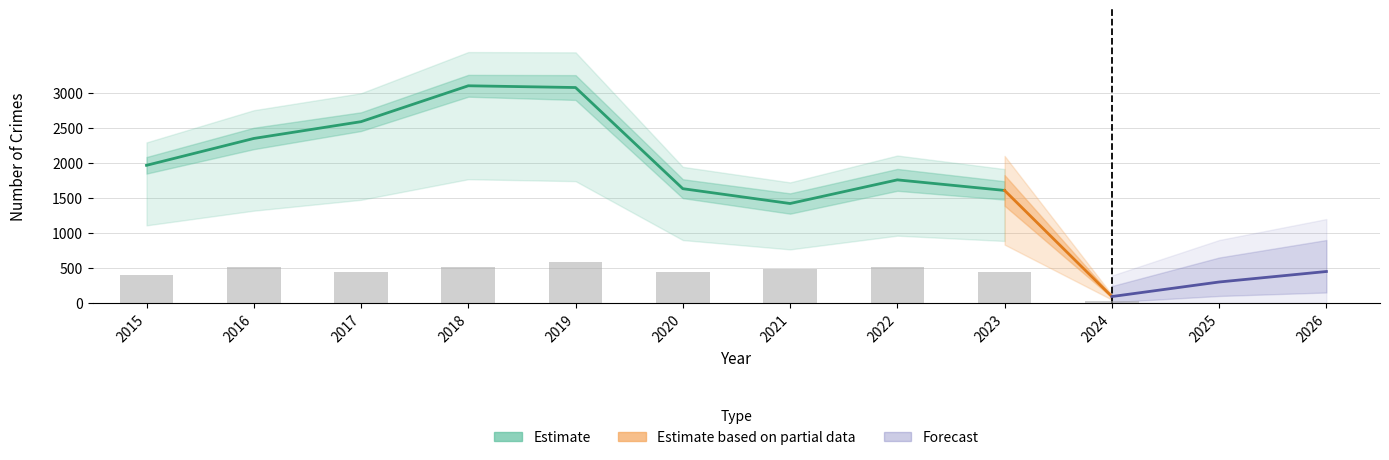

How many data points in Robbery are above 484?

4